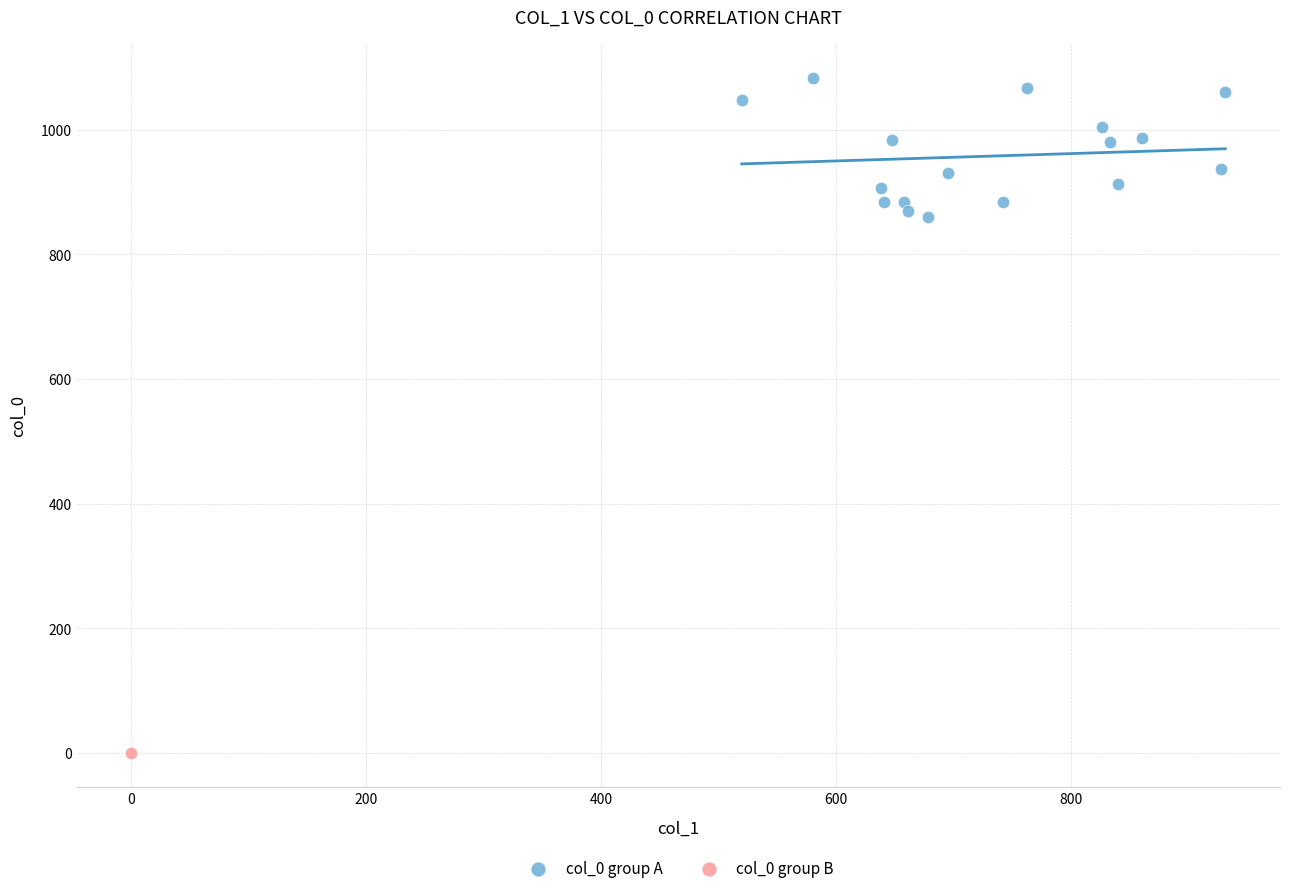

What are all the series names shown in the legend?

col_0 group A, col_0 group B